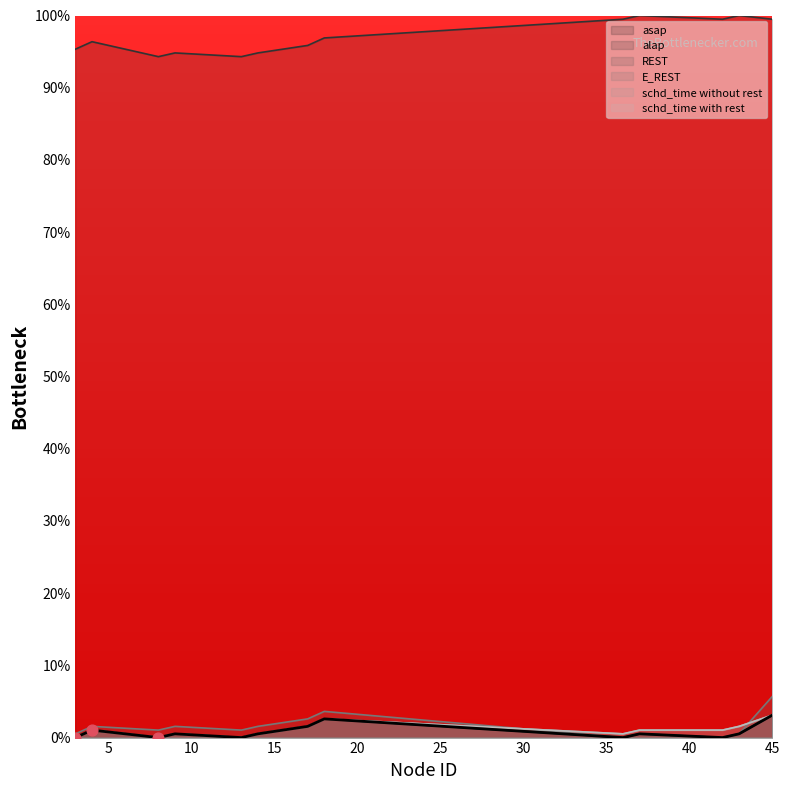

Is the value of REST at 42 greater than the value of schd_time with rest at 9?

No